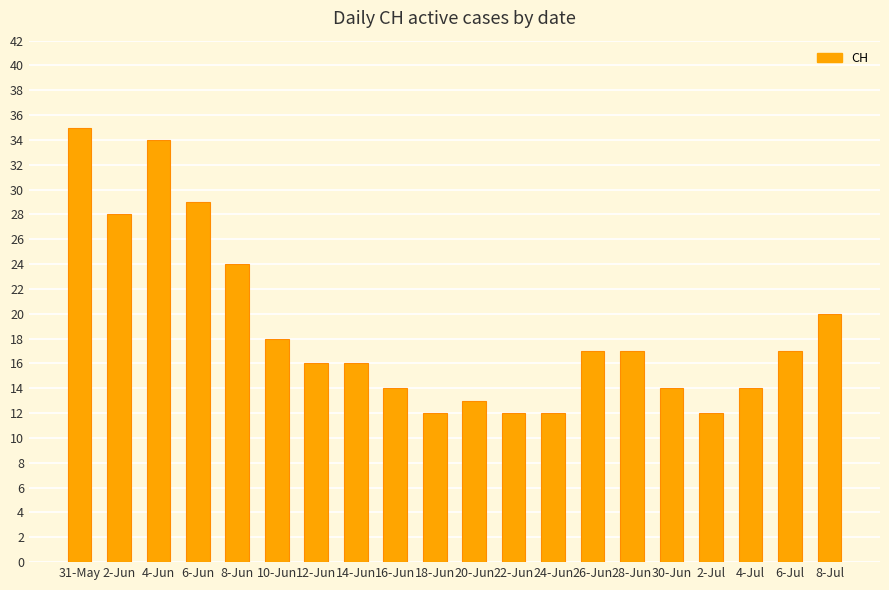

Approximately how many times larger is the value at 4-Jun compared to 10-Jun?

1.9